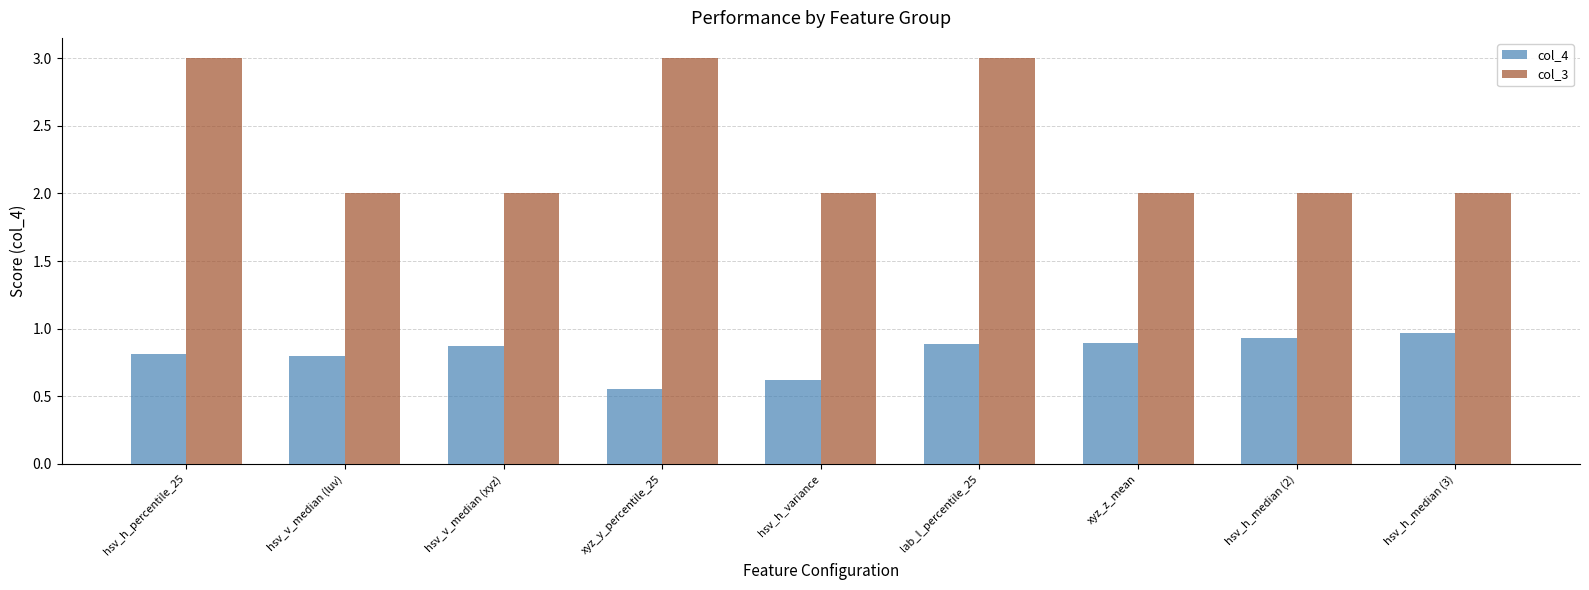

Is the value of col_4 at lab_l_percentile_25 greater than the value of col_3 at hsv_h_median (3)?

No